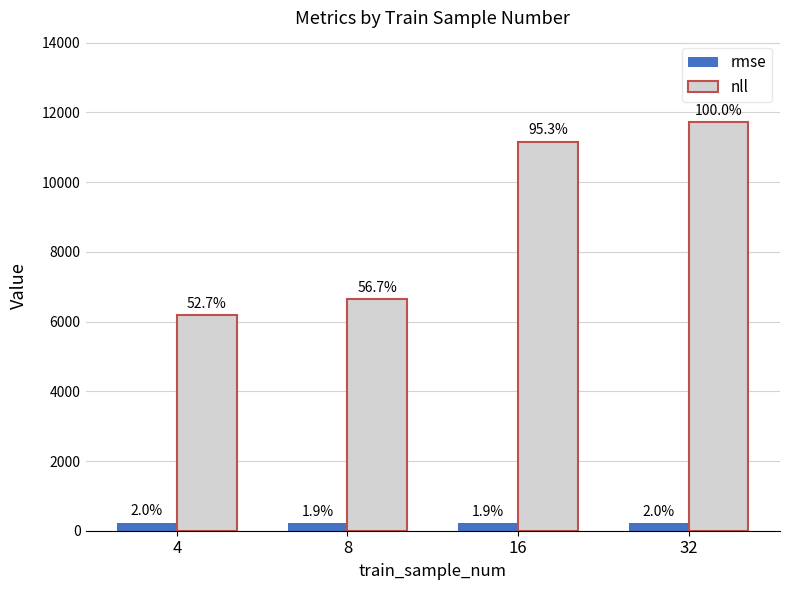

At which label does rmse first exceed 233?

4